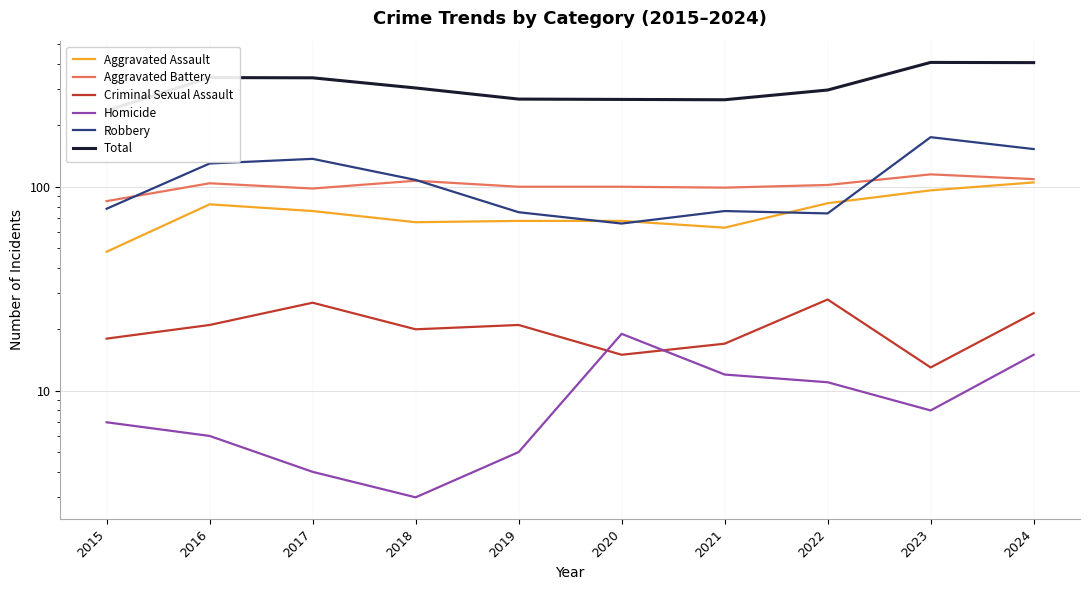

List the series in order of their peak value, highest first.

Total, Robbery, Aggravated Battery, Aggravated Assault, Criminal Sexual Assault, Homicide